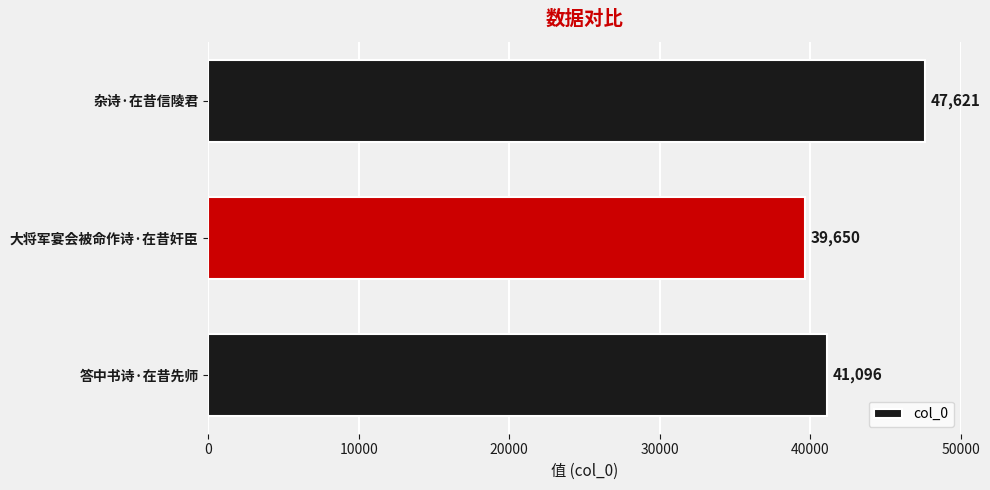

How many distinct data groups are displayed?

1